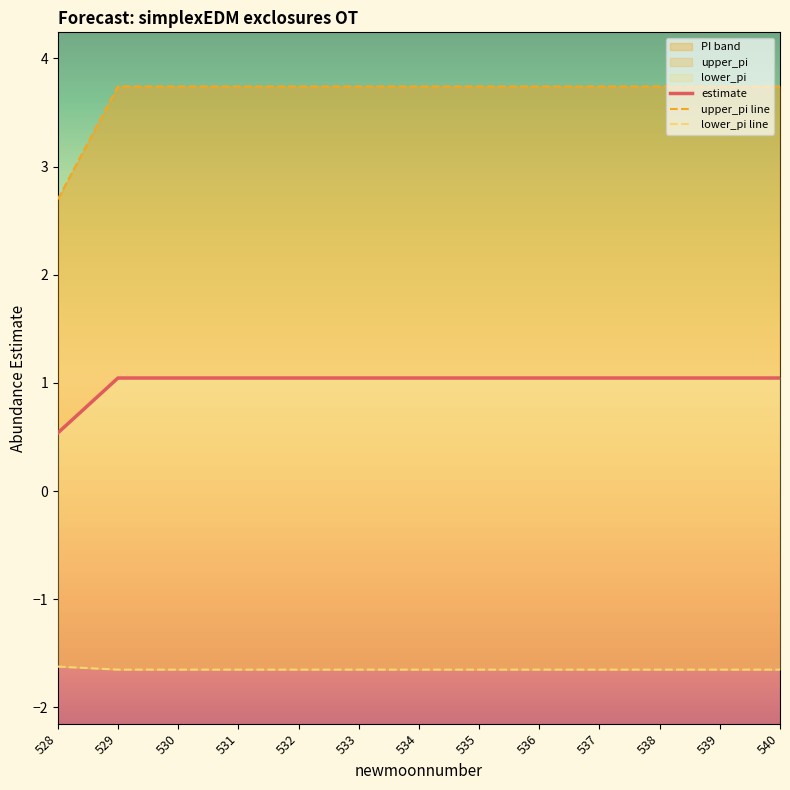

Which category has the lowest value in the estimate series?

528